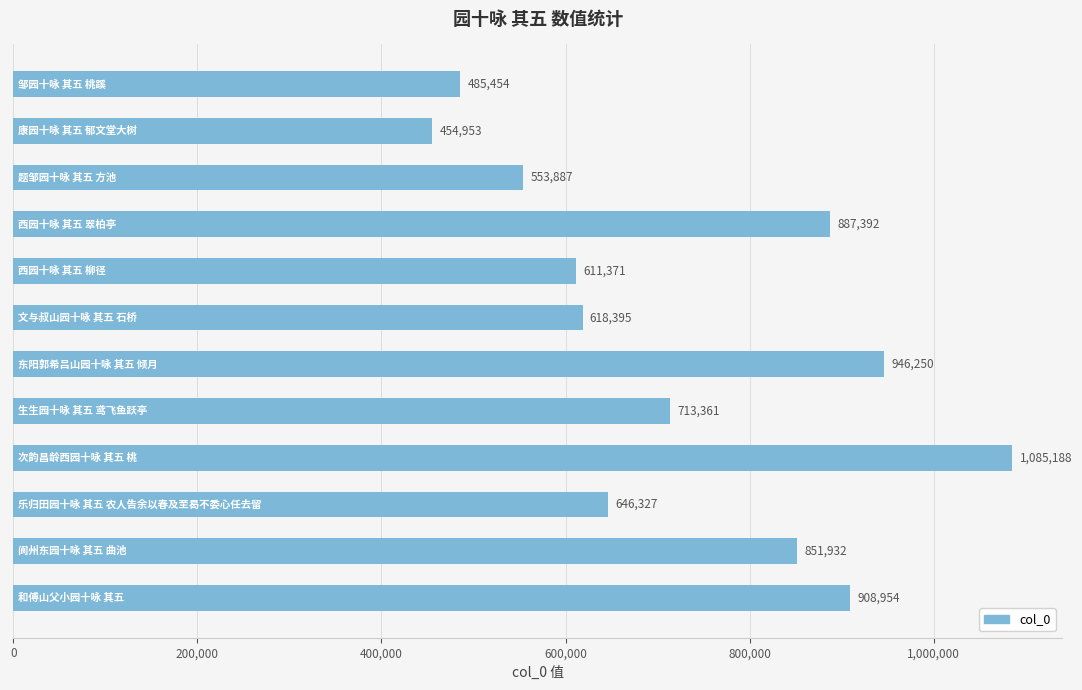

Reading top to bottom, extract all data points from this chart.

485454	454953	553887	887392	611371	618395	946250	713361	1085188	646327	851932	908954